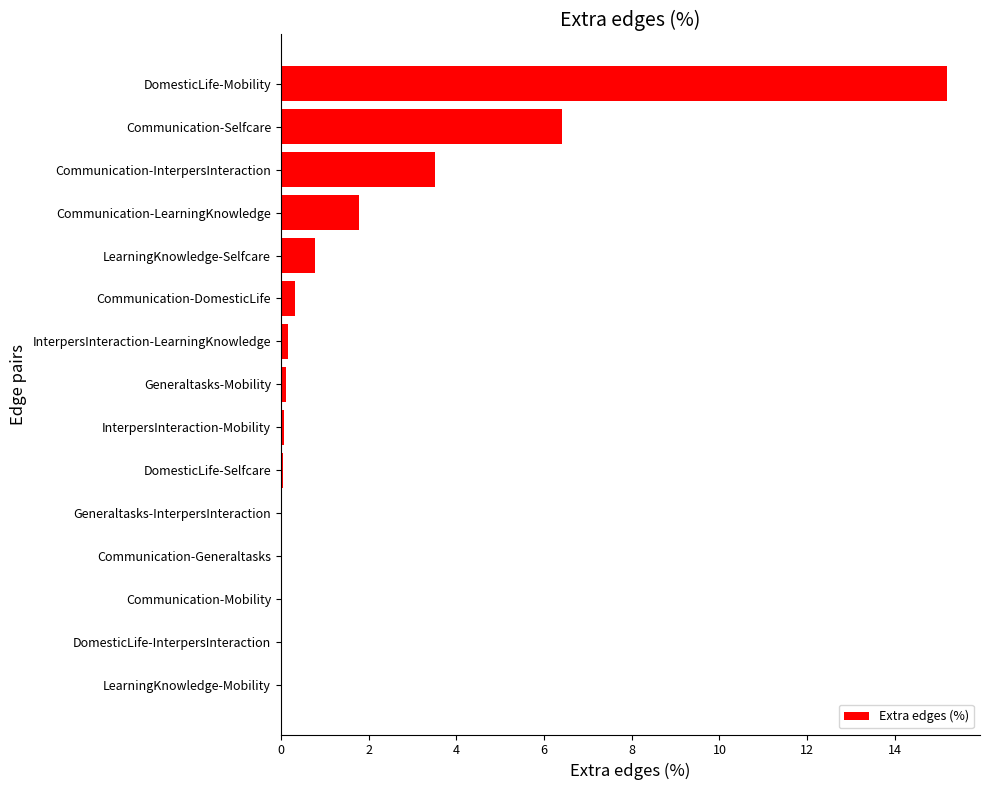

The chart shows a value of 0.8 at LearningKnowledge-Selfcare. True or false?

True